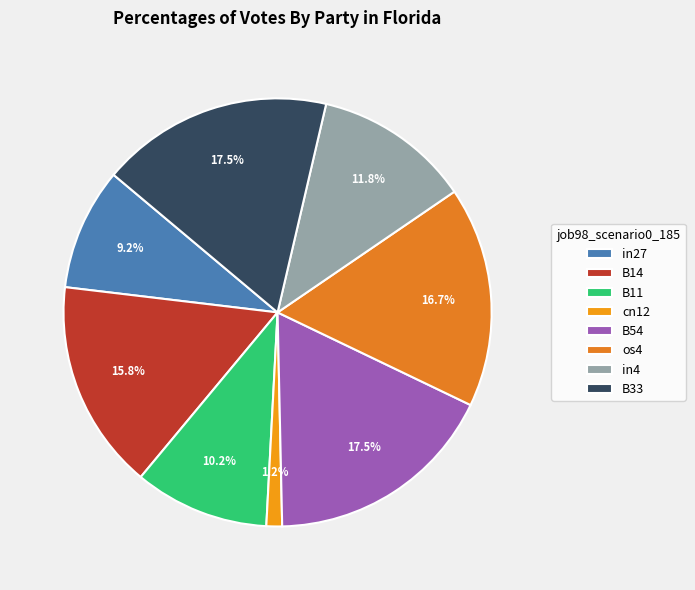

What portion of the pie excludes in4?

88.2%